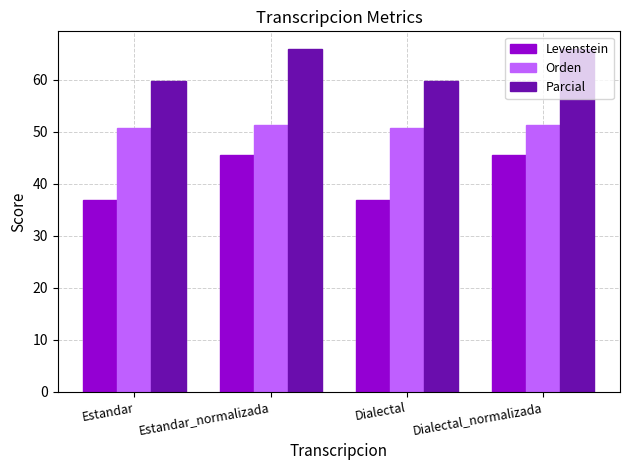

List the series in order of their overall mean, highest first.

Parcial, Orden, Levenstein